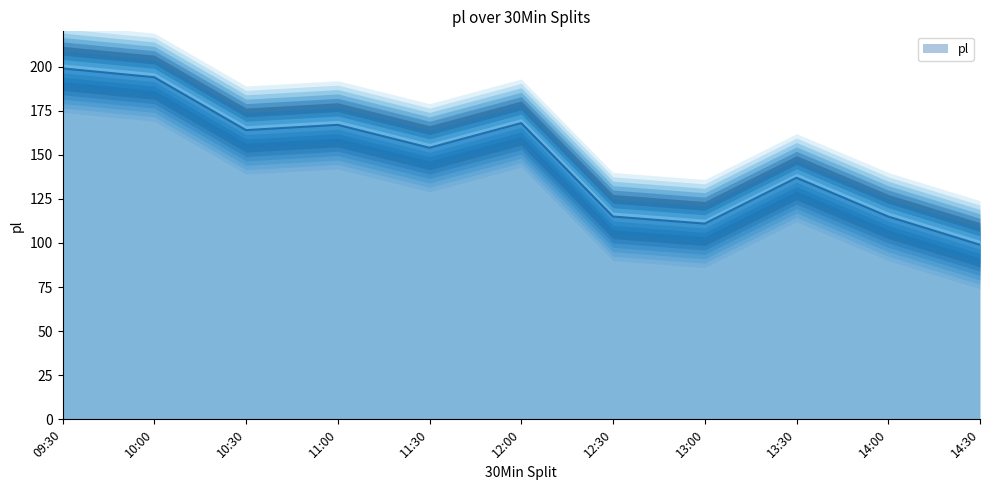

Approximately how many times larger is the value at 12:30 compared to 14:30?

1.2